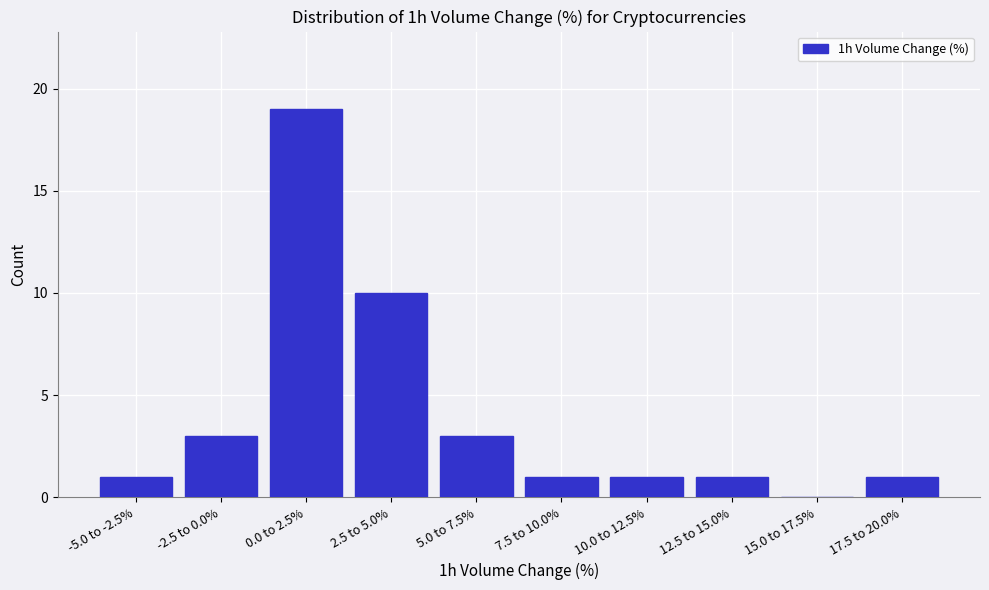

Reading right to left, list all the values displayed in this chart.

17.5 to 20.0%=1	15.0 to 17.5%=0	12.5 to 15.0%=1	10.0 to 12.5%=1	7.5 to 10.0%=1	5.0 to 7.5%=3	2.5 to 5.0%=10	0.0 to 2.5%=19	-2.5 to 0.0%=3	-5.0 to -2.5%=1